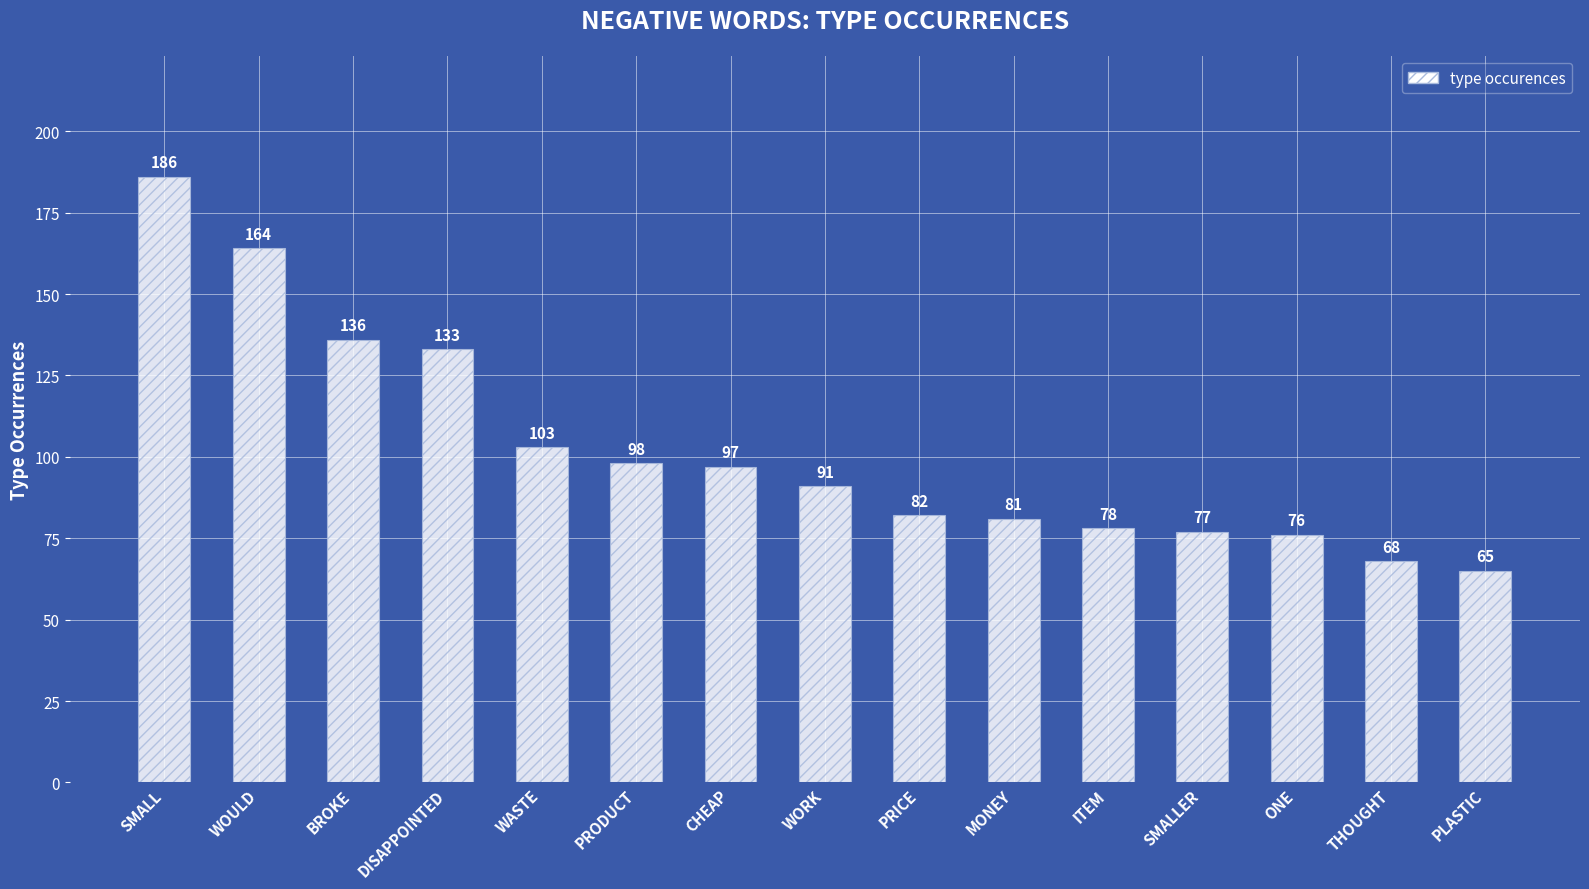

What is the value of the 3rd bar from the left?

136